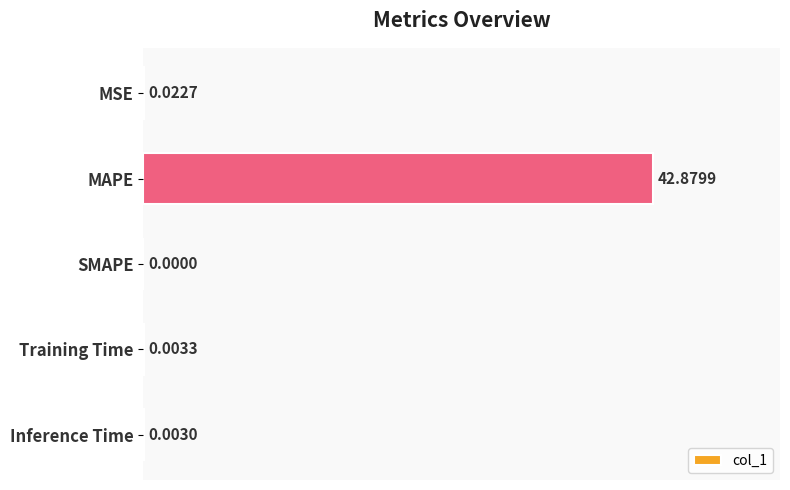

Where is the data nearest to the value 21?

MSE